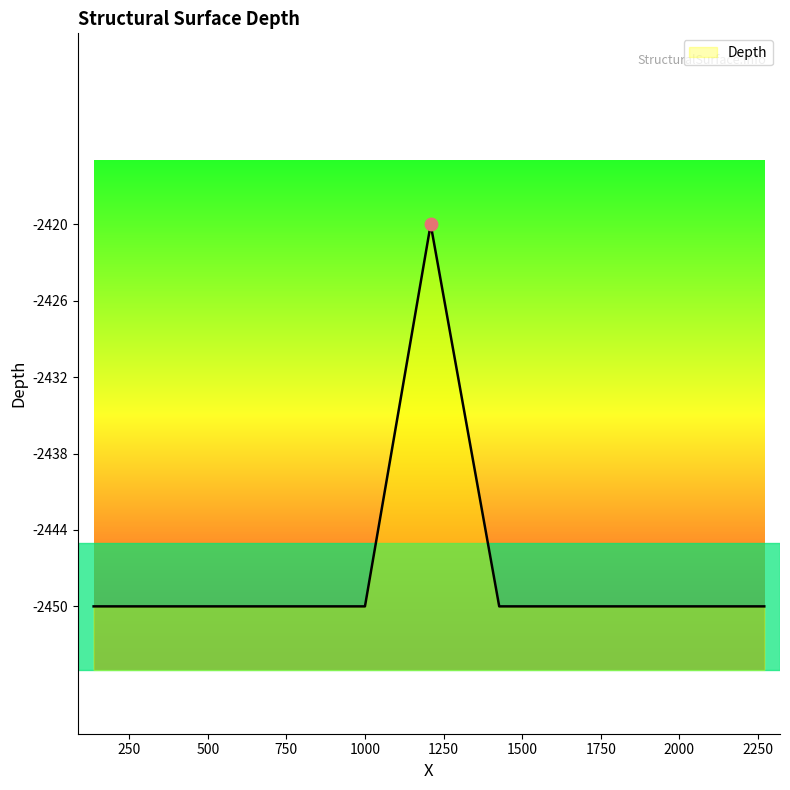

What is the maximum value shown in the chart?

-2420